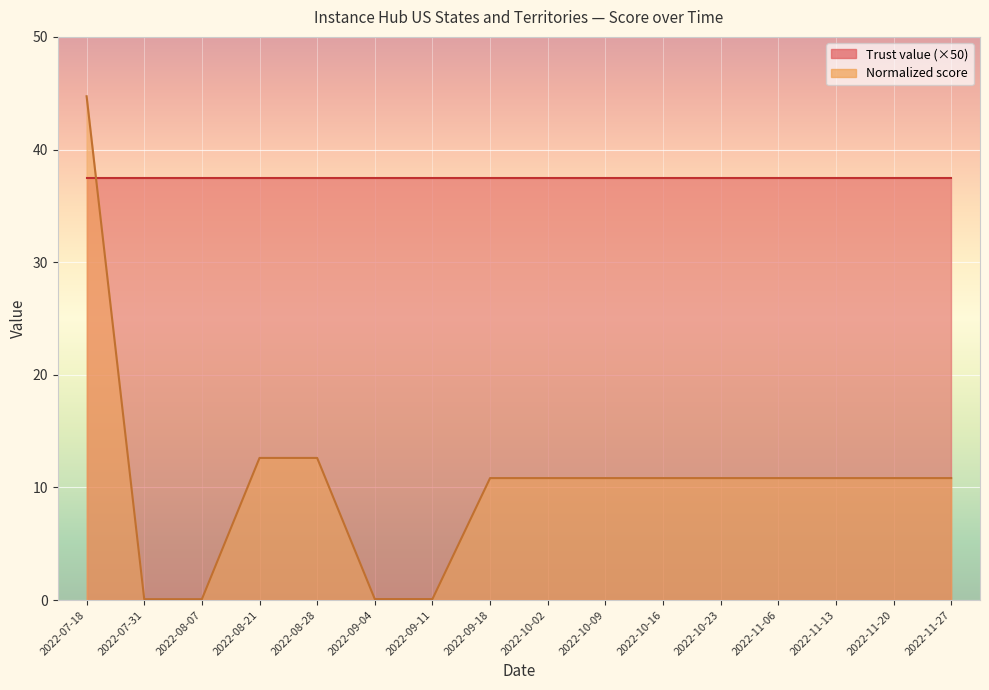

Which category has the lowest value across all series?

2022-07-31